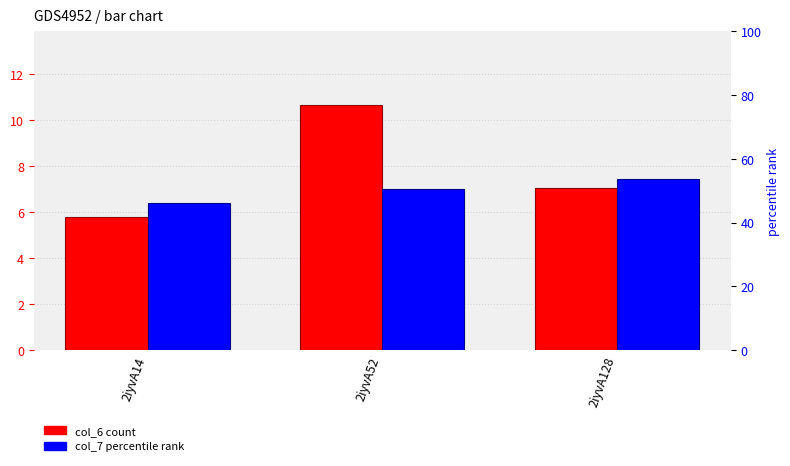

Reading left to right, list all the values displayed in this chart.

col_6: 2iyvA14=5.8	2iyvA52=10.6	2iyvA128=7.1
col_7: 2iyvA14=6.4	2iyvA52=7.0	2iyvA128=7.4